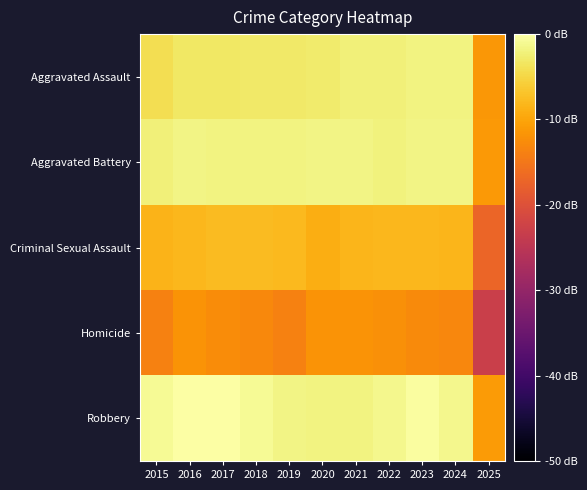

How many distinct data groups are displayed?

5